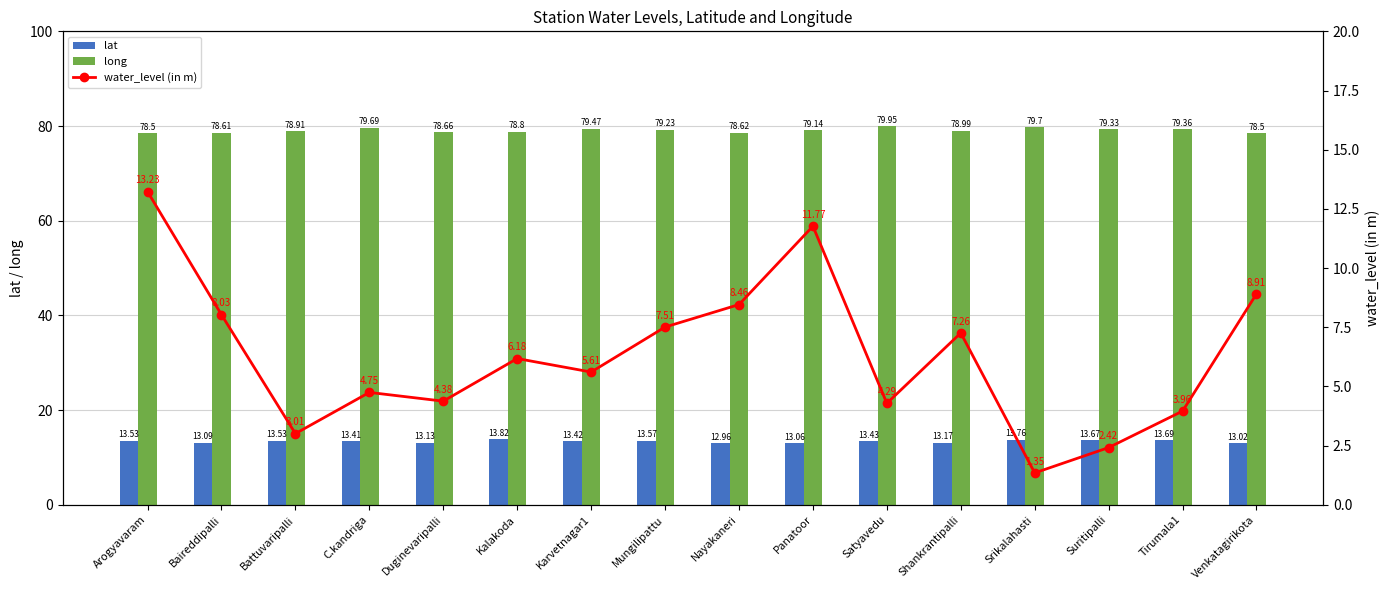

What is the minimum value for long?

78.5